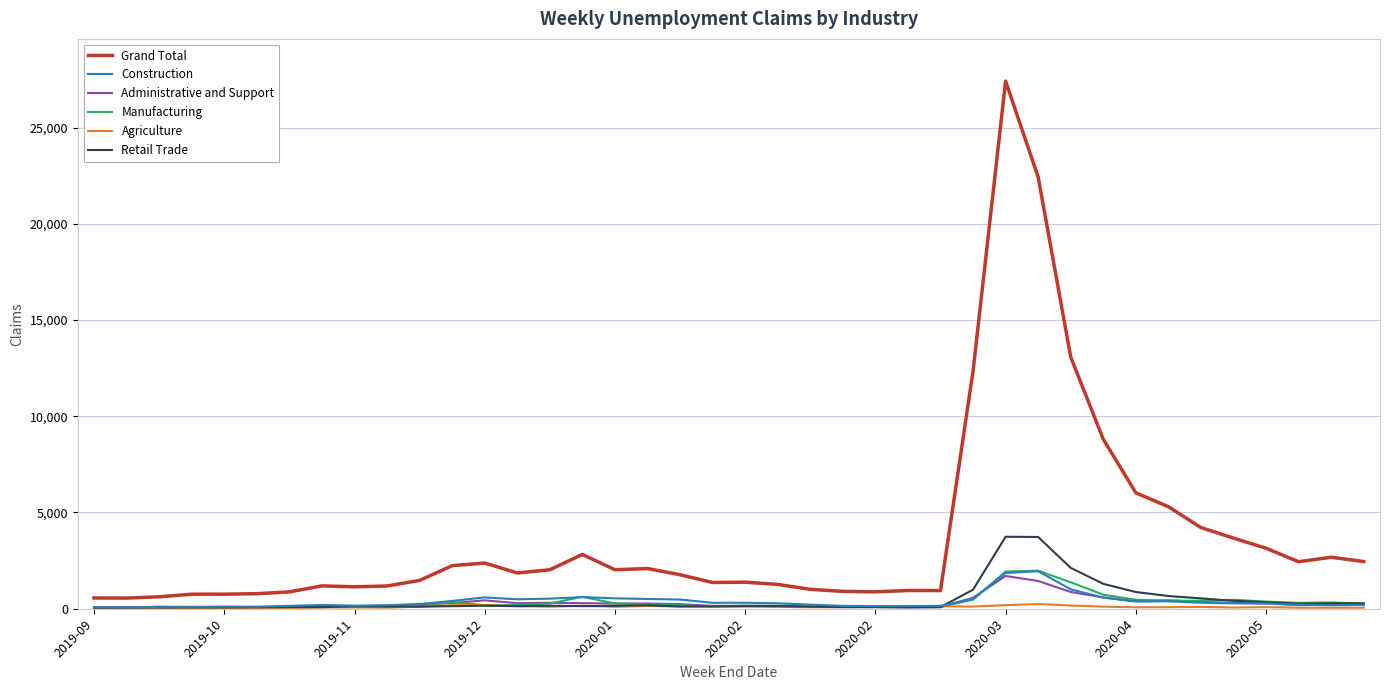

True or false: Construction and Grand Total intersect in this chart.

False